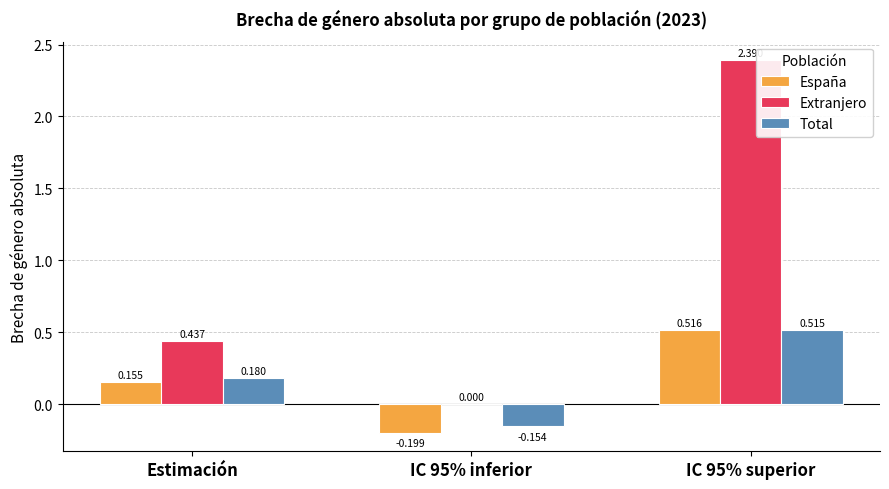

Where does the España series first go above 0?

Estimación